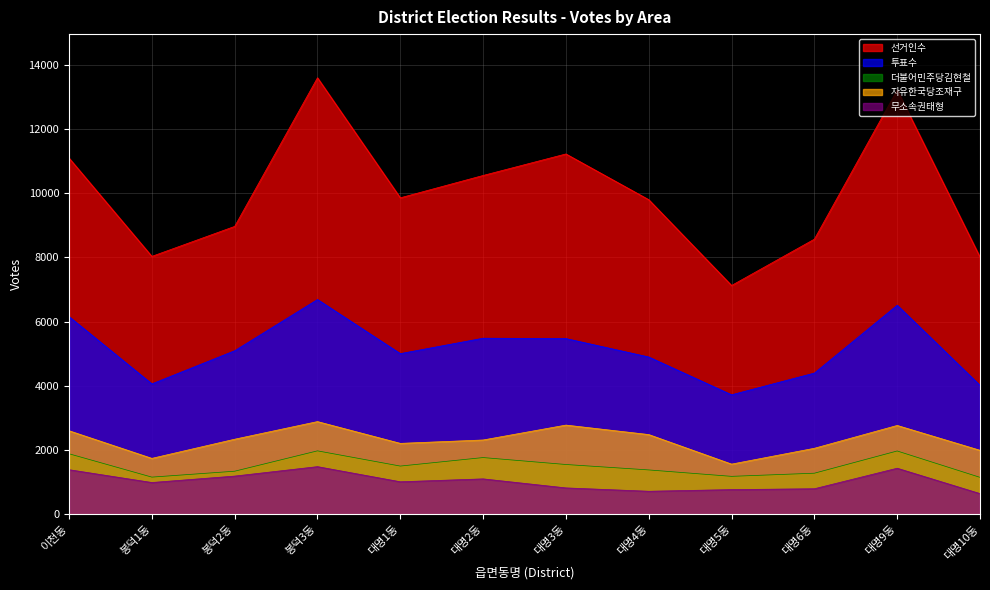

What is the lowest value of the 선거인수 series?

7123